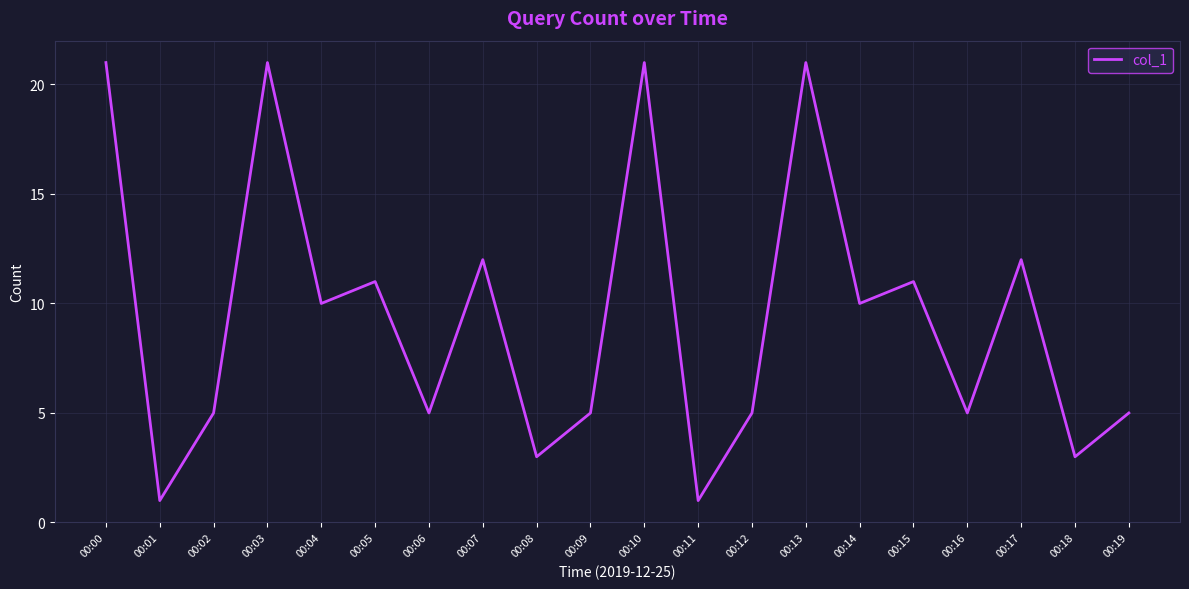

The value at 00:13 is 21. True or false?

True